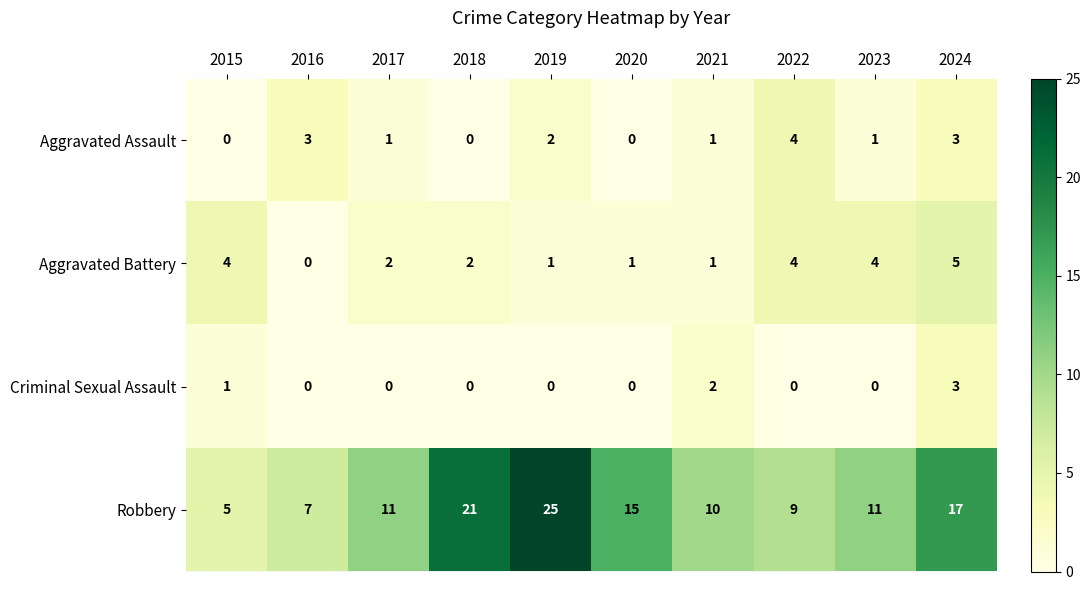

Read the Aggravated Assault value at 2024.

3